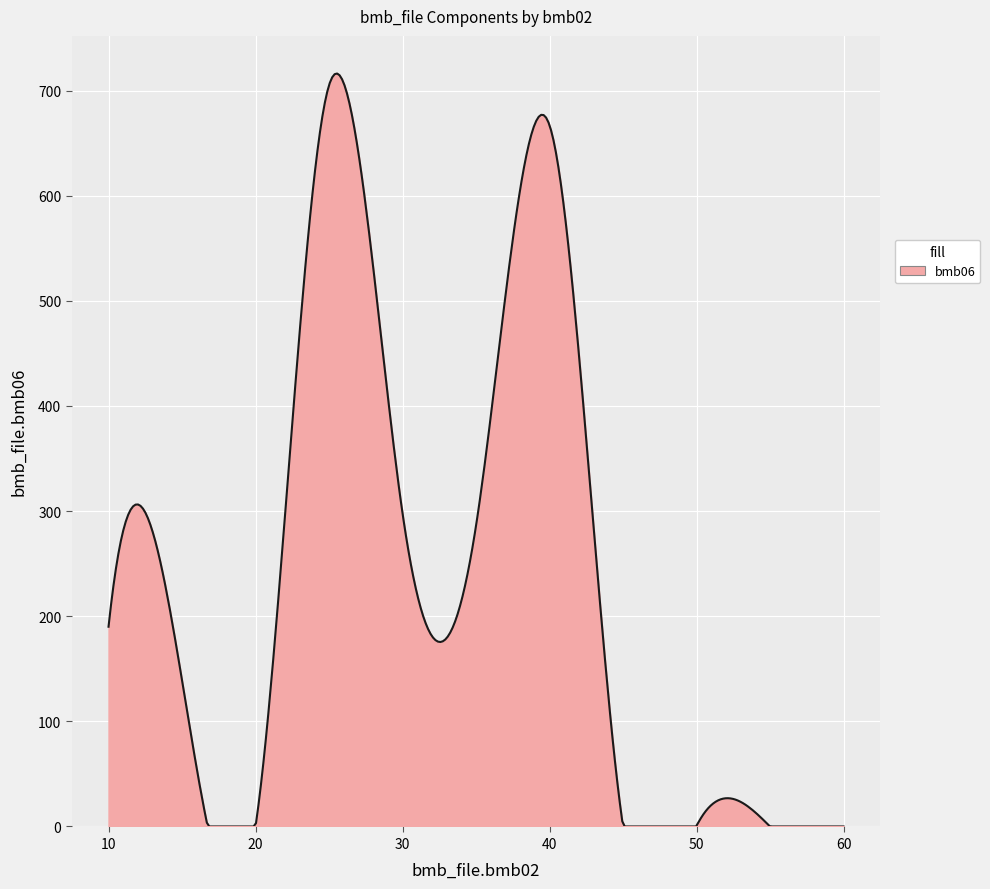

What is the greatest value displayed?

716.2